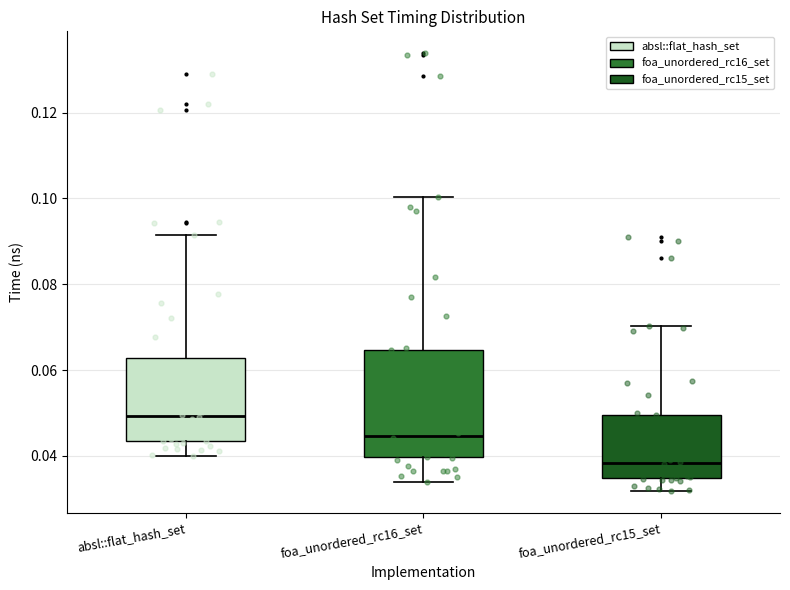

Reading left to right, read every box against the y-axis: the position of its median line, the range the box covers, and the ends of its whiskers. The values are not printed on the chart, so give them approximately, as read against the axis.

absl::flat_hash_set: median 0.050, box 0.044 to 0.062, whiskers 0.040 to 0.092
foa_unordered_rc16_set: median 0.044, box 0.040 to 0.064, whiskers 0.034 to 0.100
foa_unordered_rc15_set: median 0.038, box 0.034 to 0.050, whiskers 0.032 to 0.070